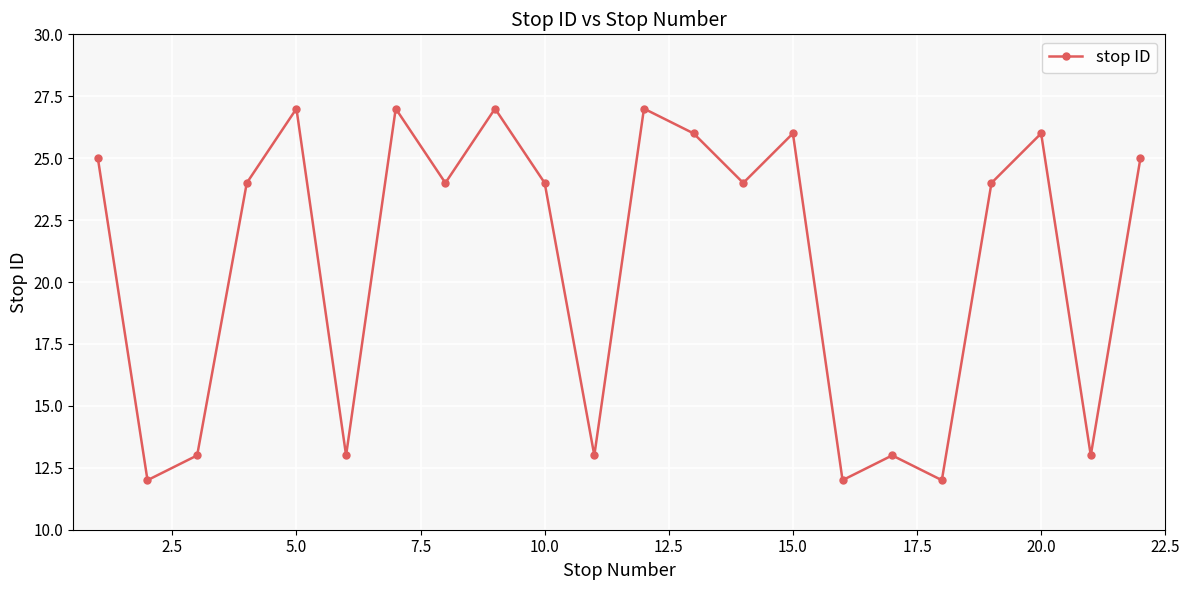

How many points are higher than both their immediate neighbors (excluding endpoints)?

7